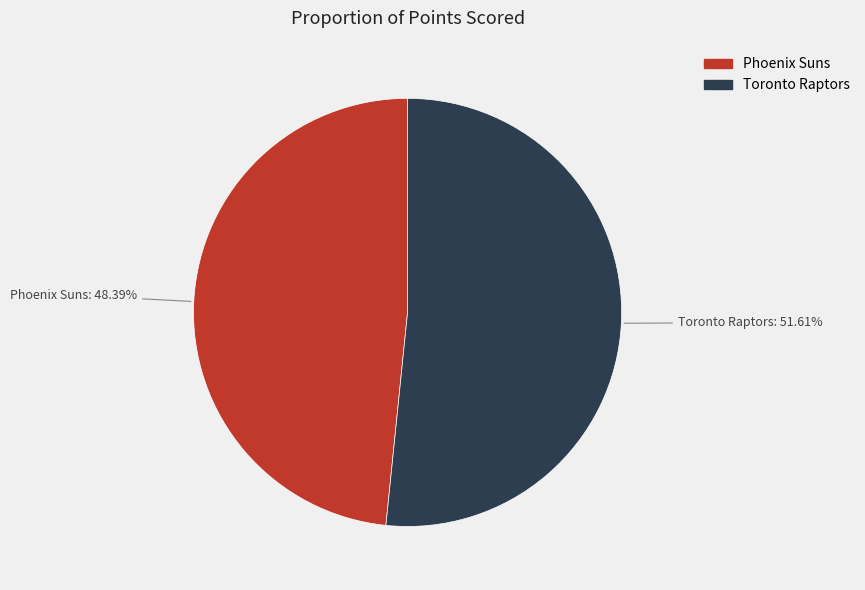

Is there a majority slice in this chart?

Yes